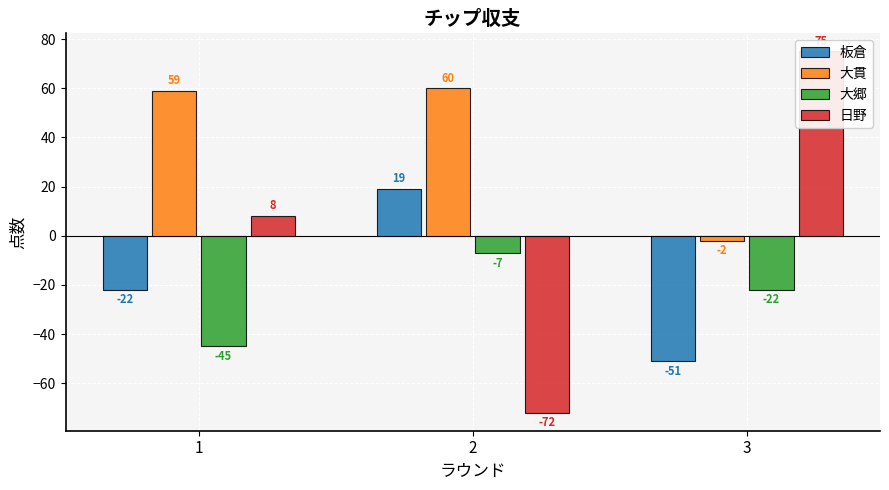

How many bars are there in total?

12